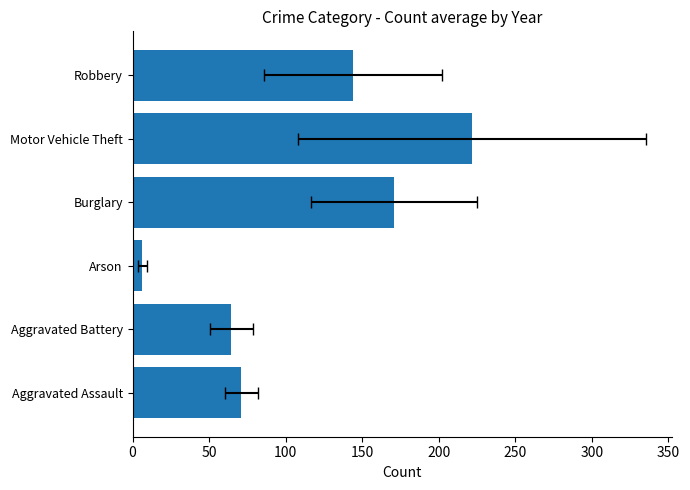

What is the average value?

113.1